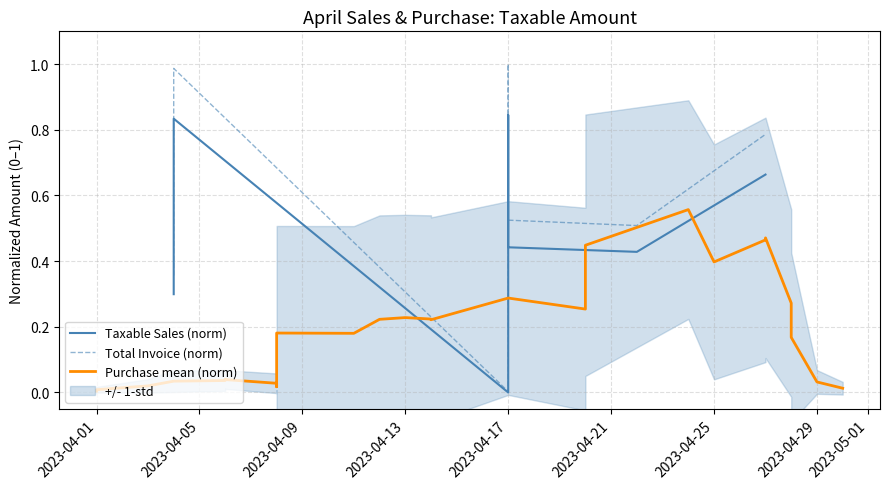

Which series has the largest total across all categories?

Total Invoice (Sales)